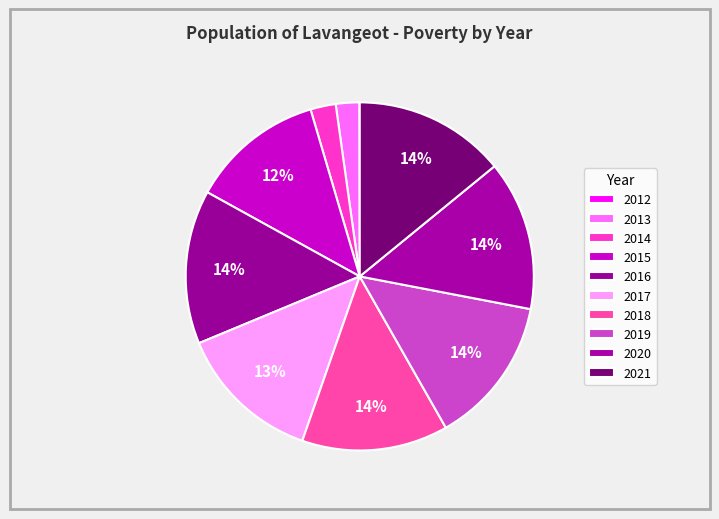

Does 2013 represent more than half of the total?

No